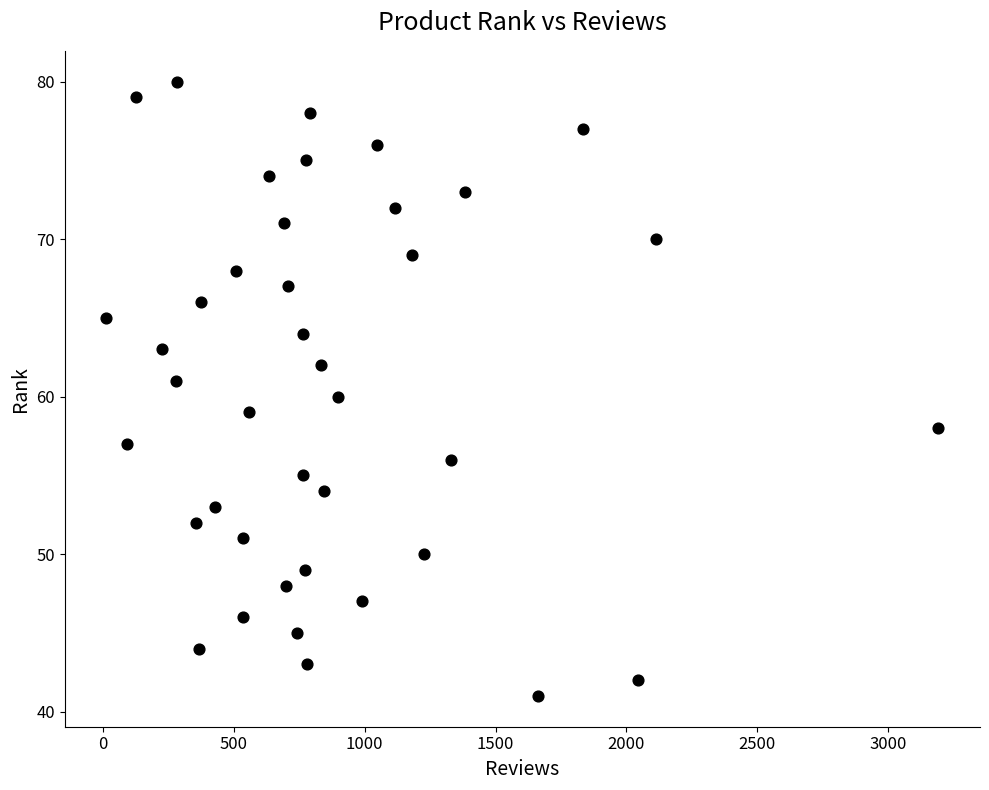

What is the range of X values (max minus min)?

3180